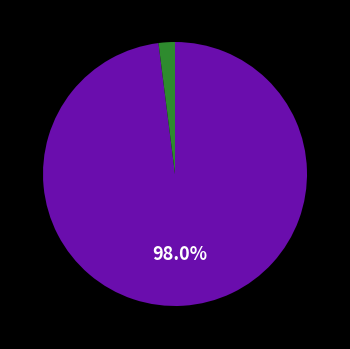

Is there a majority slice in this chart?

Yes